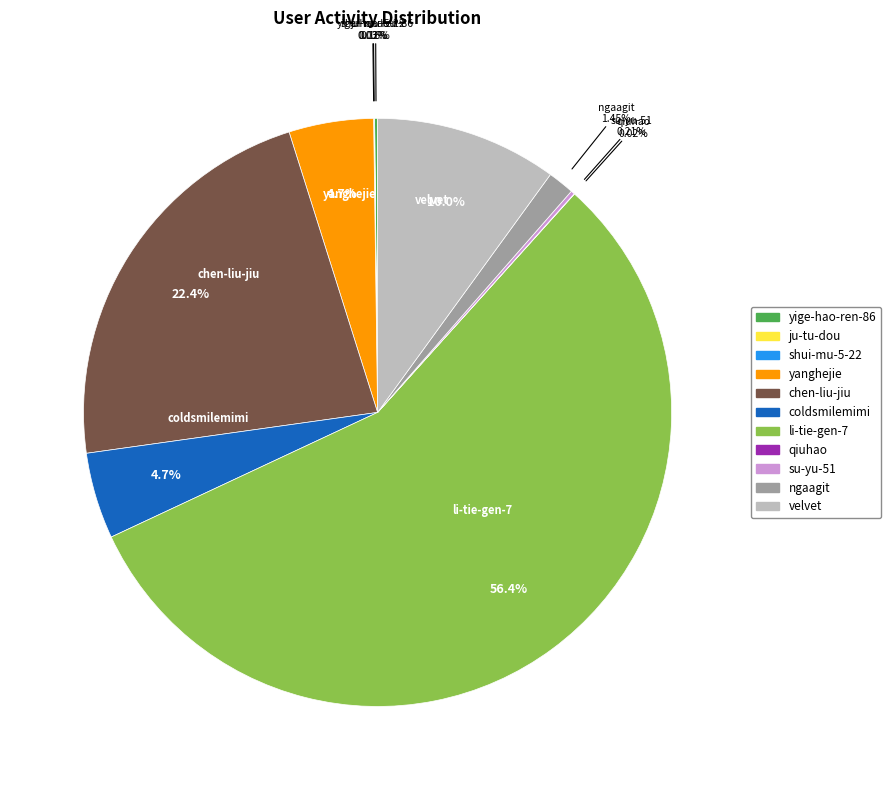

Approximately how many times larger is the value at ngaagit compared to coldsmilemimi?

0.3